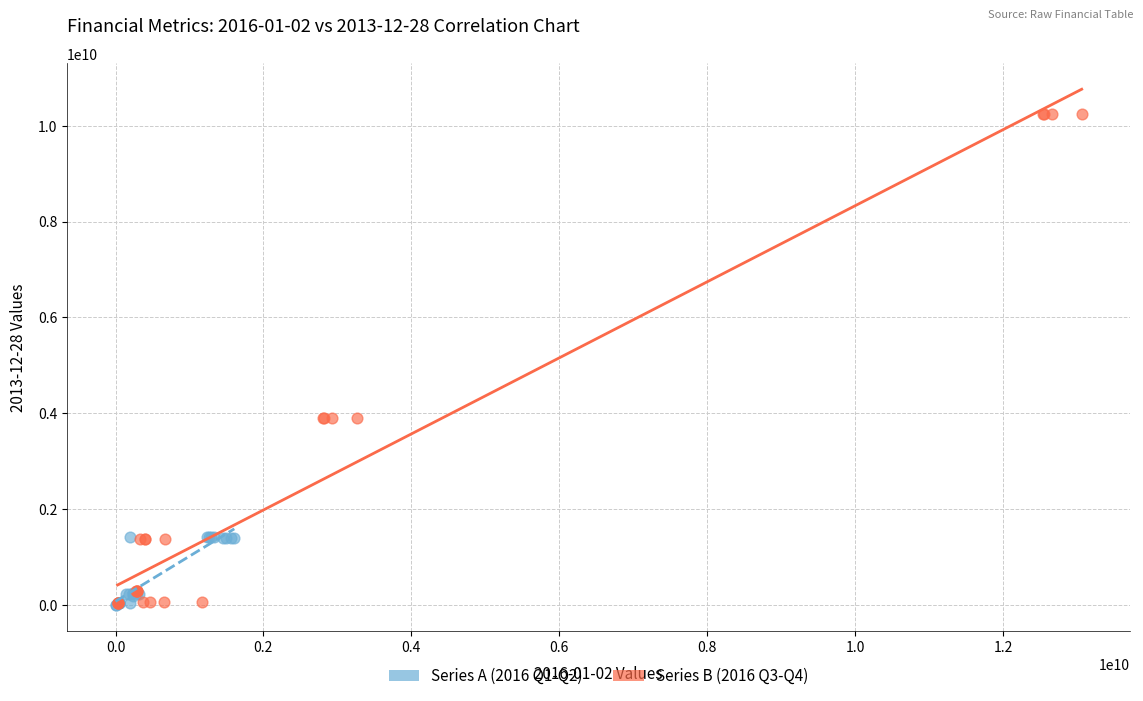

Which series has the widest spread of Y values?

Series B (2016 Q3-Q4)